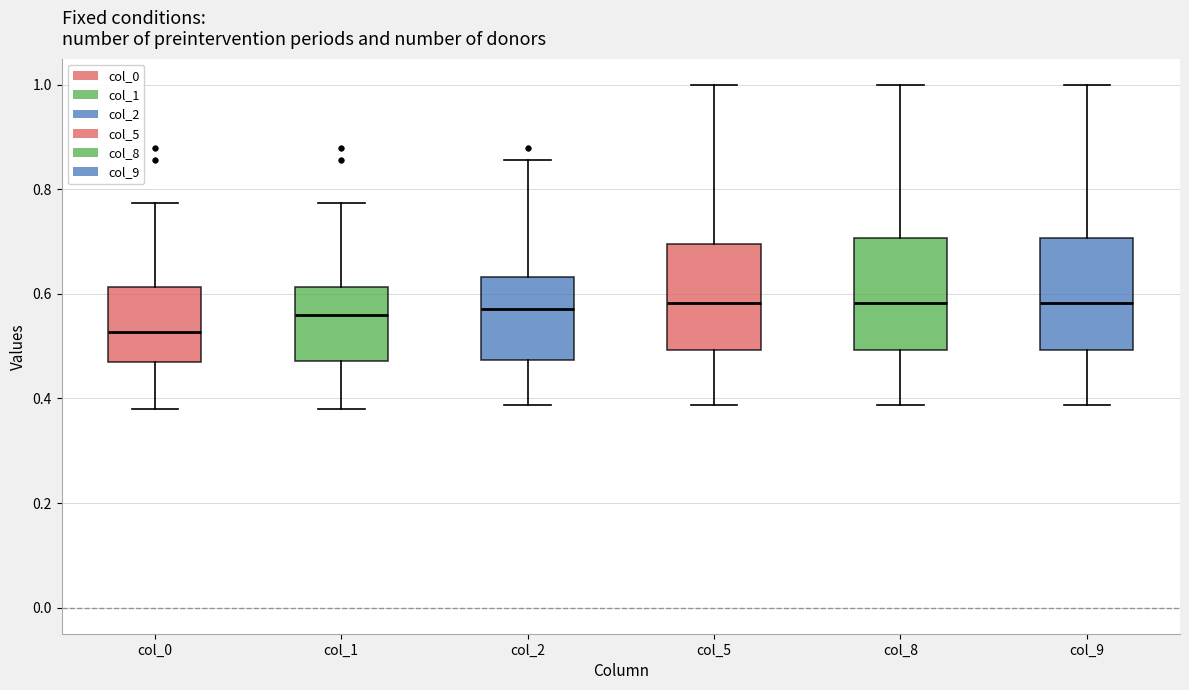

Where does the lower whisker of the box for col_9 end on the y-axis? The values are not printed on the chart, so give them approximately, as read against the axis.

0.38